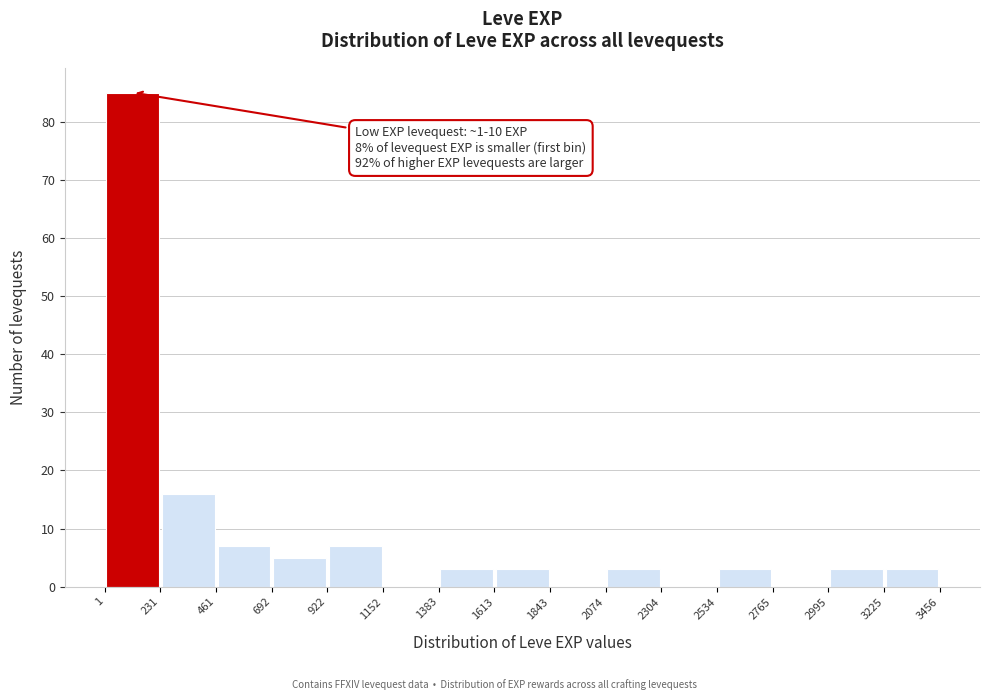

Over which range of the x-axis is the bar tallest?

1 to 231